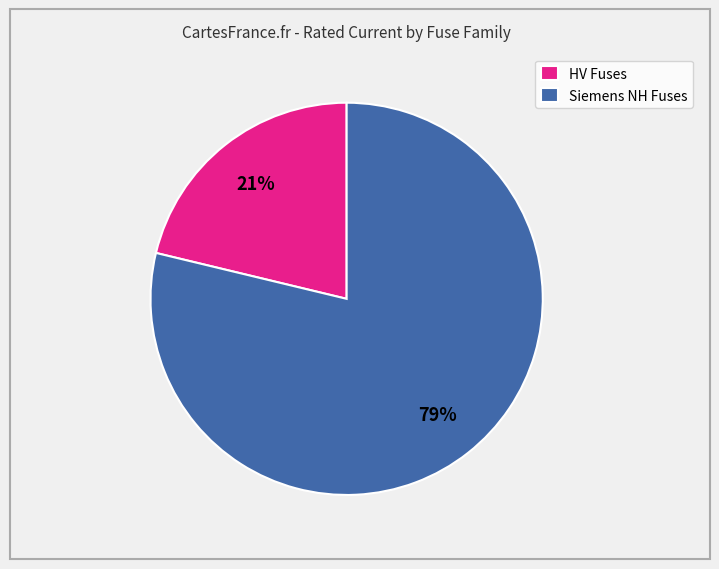

Which has a higher value, Siemens NH Fuses or HV Fuses?

Siemens NH Fuses